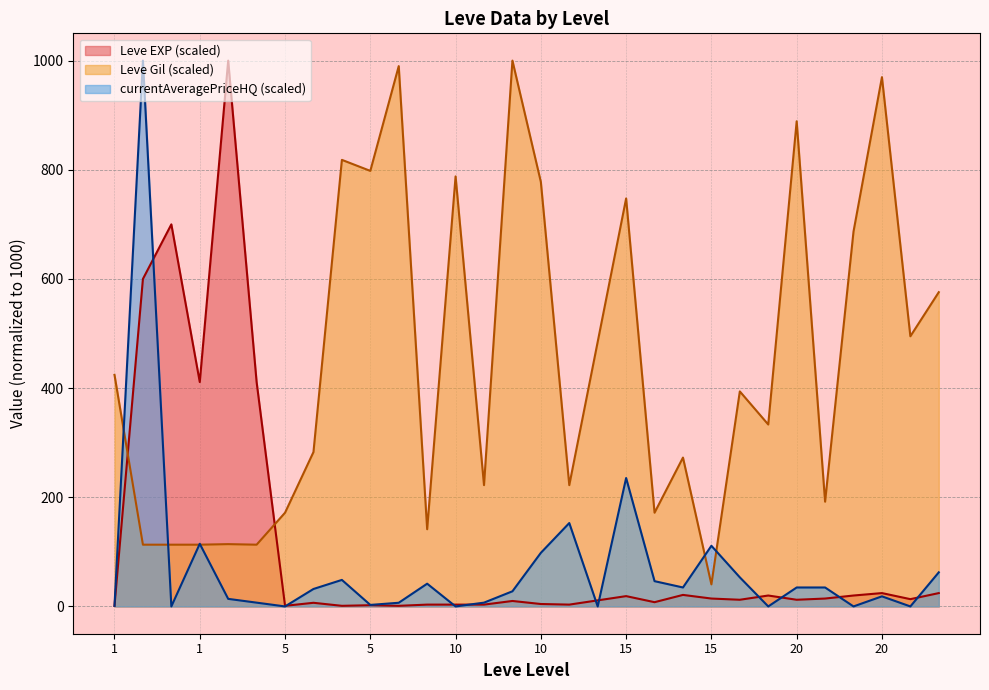

At which label does Leve Gil reach its peak?

10